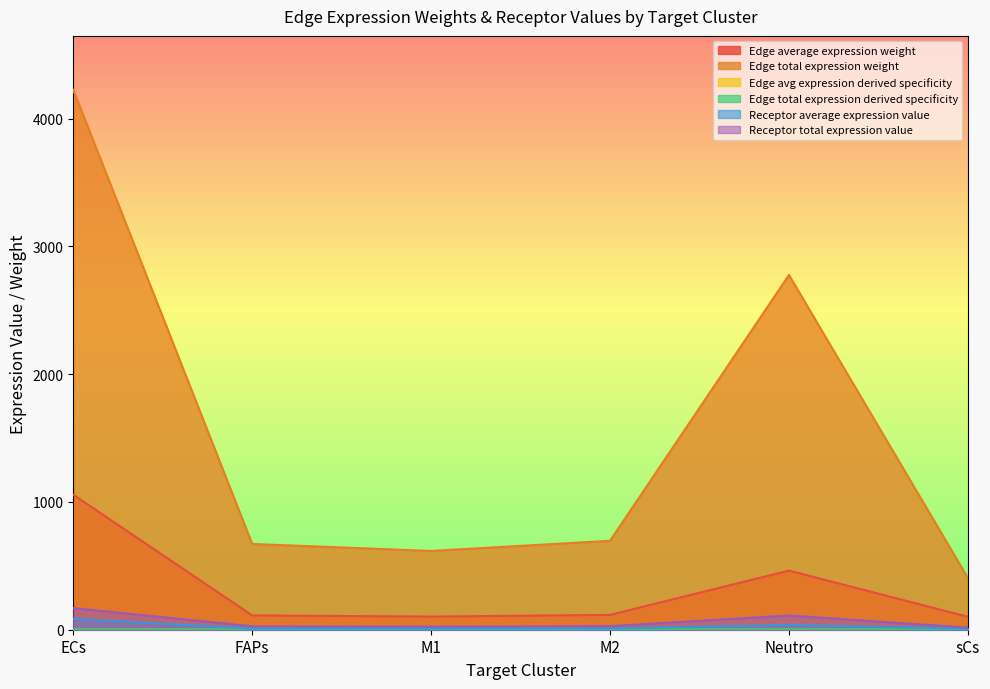

What is the label of the 1st point from the left?

ECs